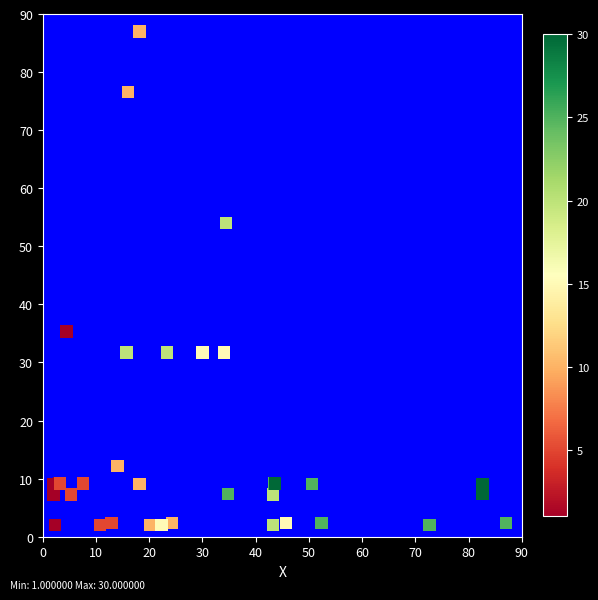

What Y value in the scatter plot is closest to 44?

35.3